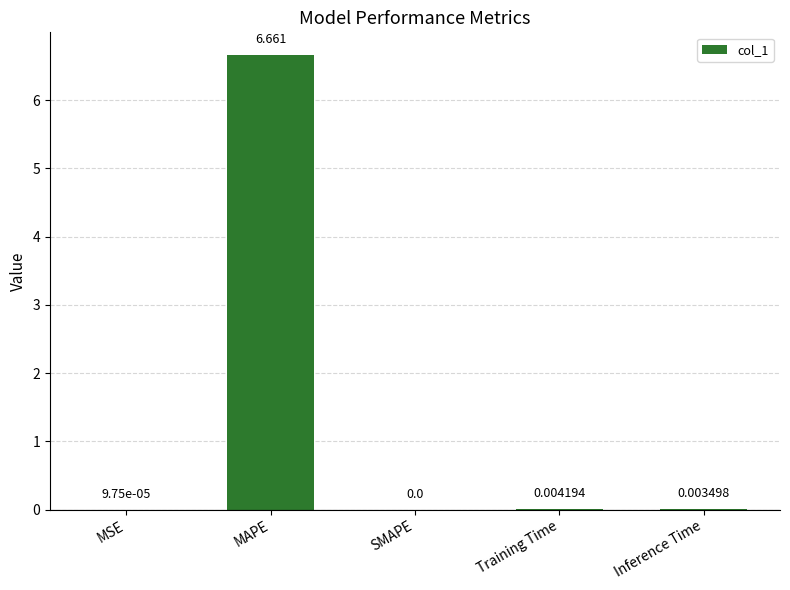

Which category has the highest value across all series?

MAPE